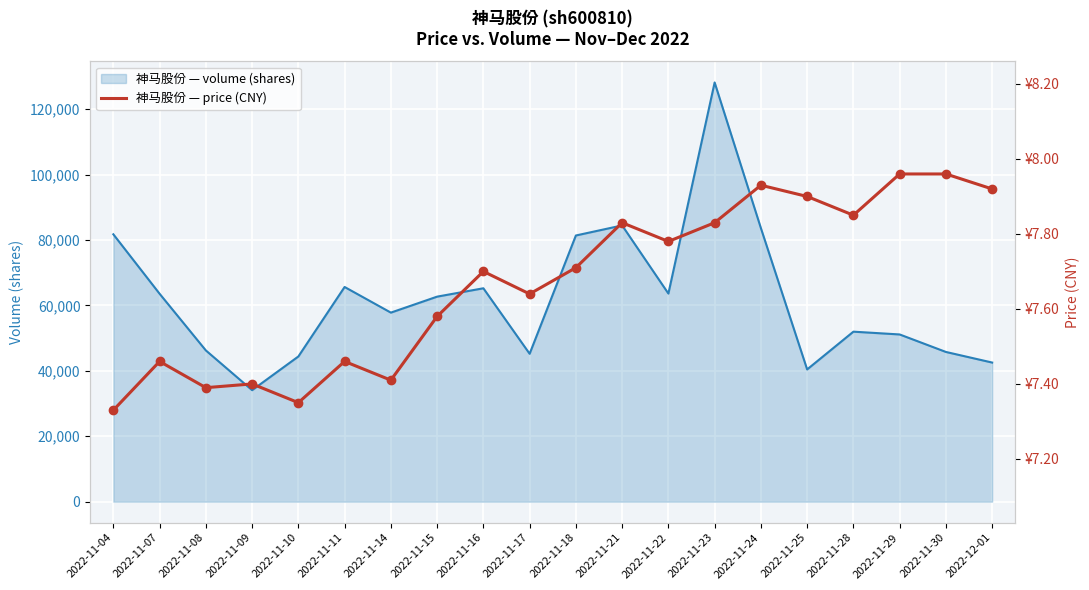

Between 2022-11-11 and 2022-11-24, which is larger?

2022-11-24